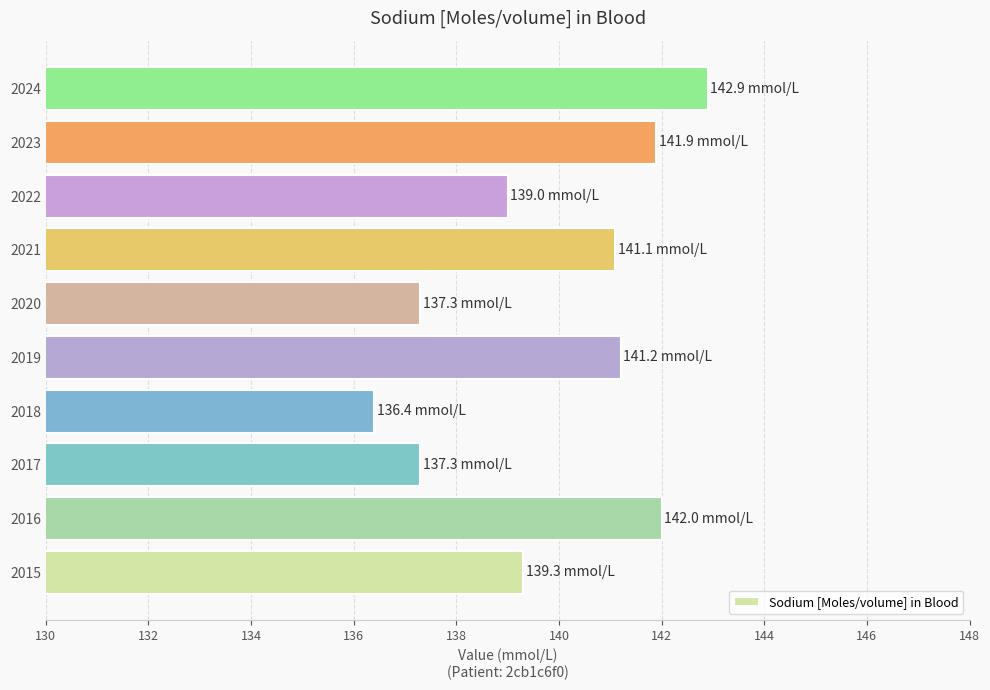

At which category does the chart reach its minimum across all series?

2018